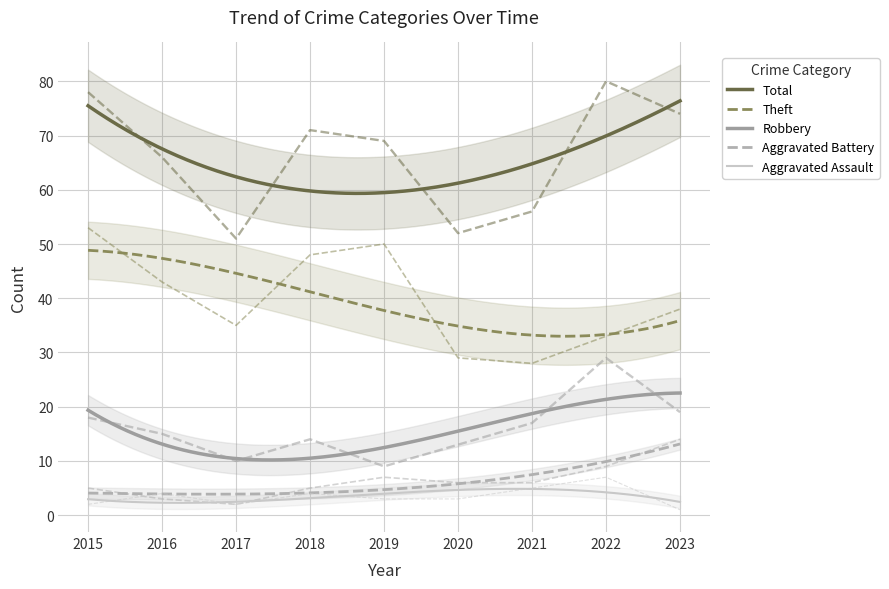

What is the sum of the Theft values at 2018 and 2020?

77